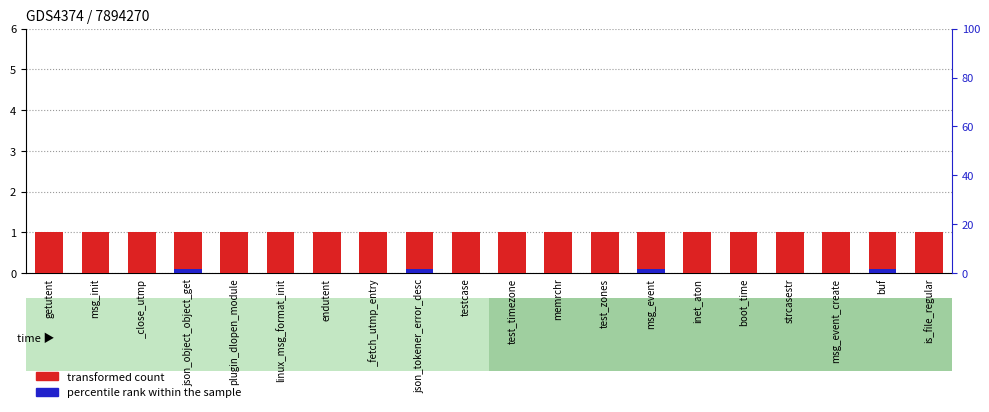

At how many categories does at least one series exceed 0?

20